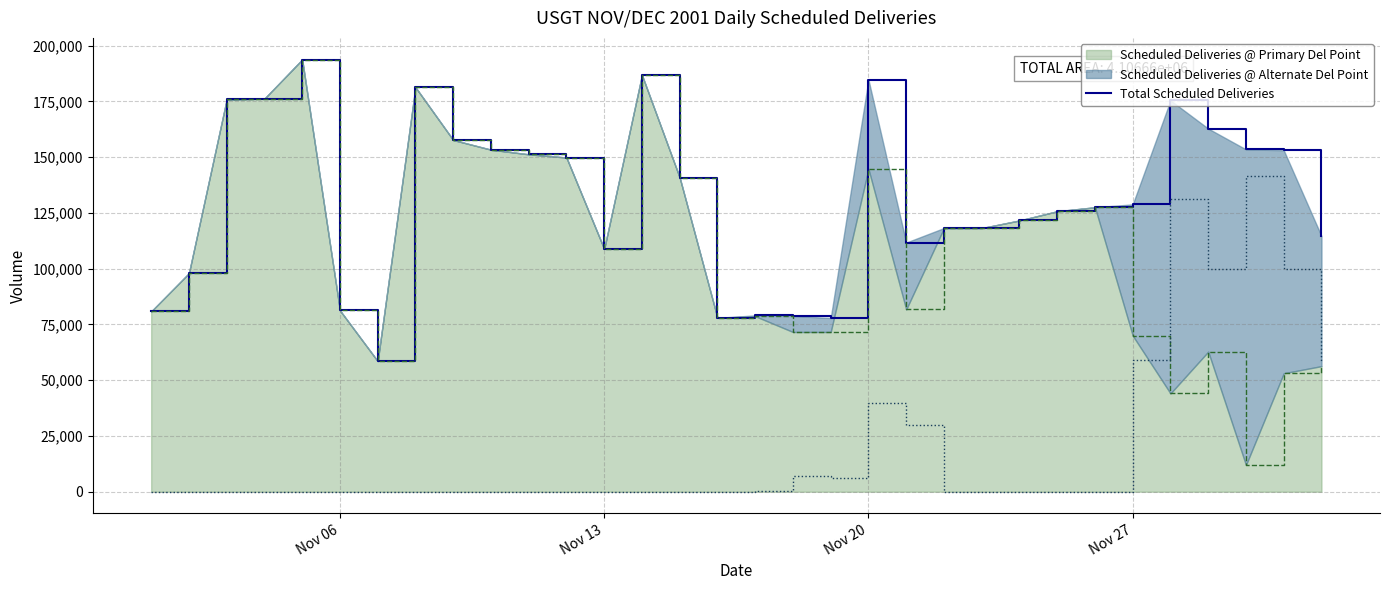

How many lines are shown in the chart?

1